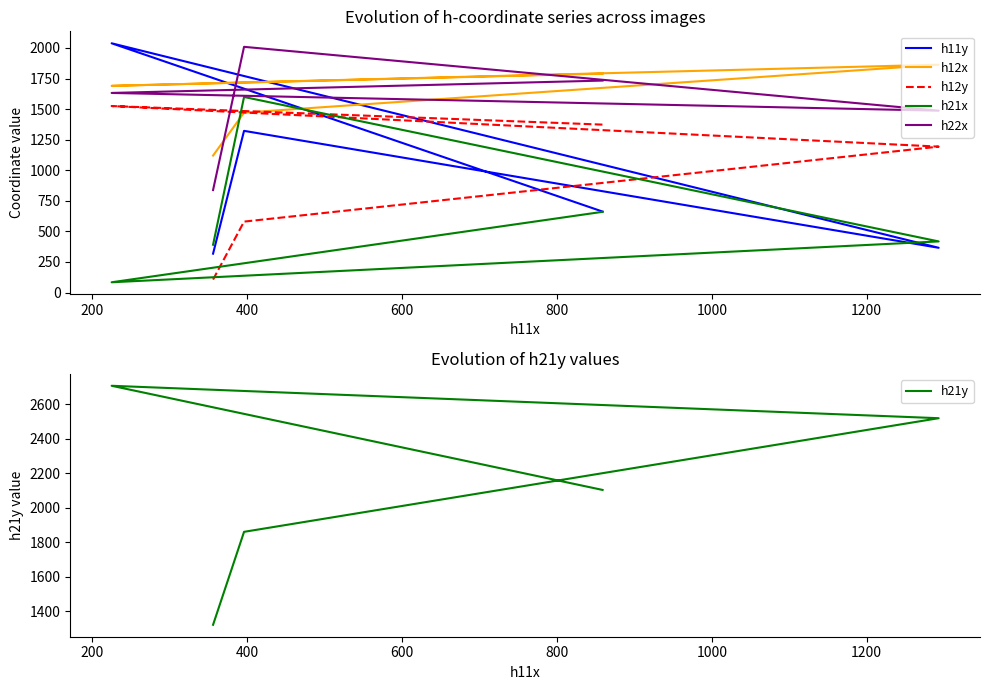

Reading right to left, what are all the values shown in this chart?

h11y: 662	2038	366	1322	318
h12x: 1790	1690	1863	1471	1120
h12y: 1373	1525	1193	580	106
h21x: 660	84	418	1599	391
h22x: 1733	1632	1487	2009	838
h21y: 2103	2707	2519	1860	1321